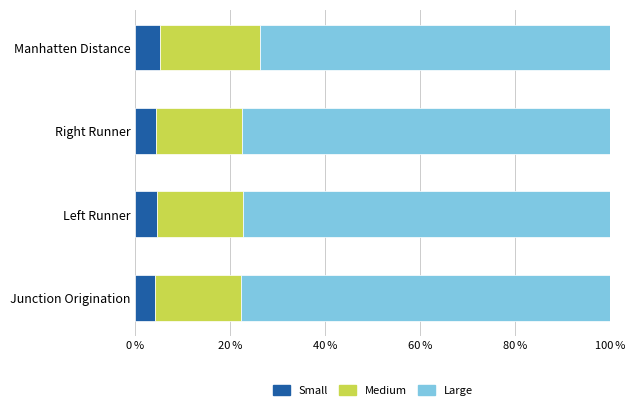

What is the total value across all series at Manhatten Distance?

100.0